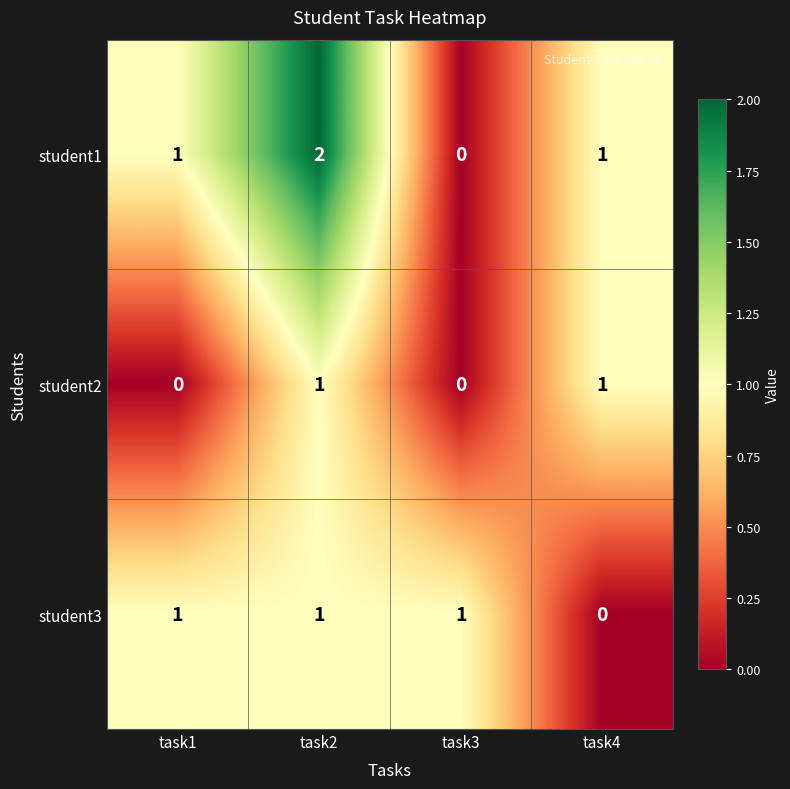

At which label does student1 reach its minimum?

task3